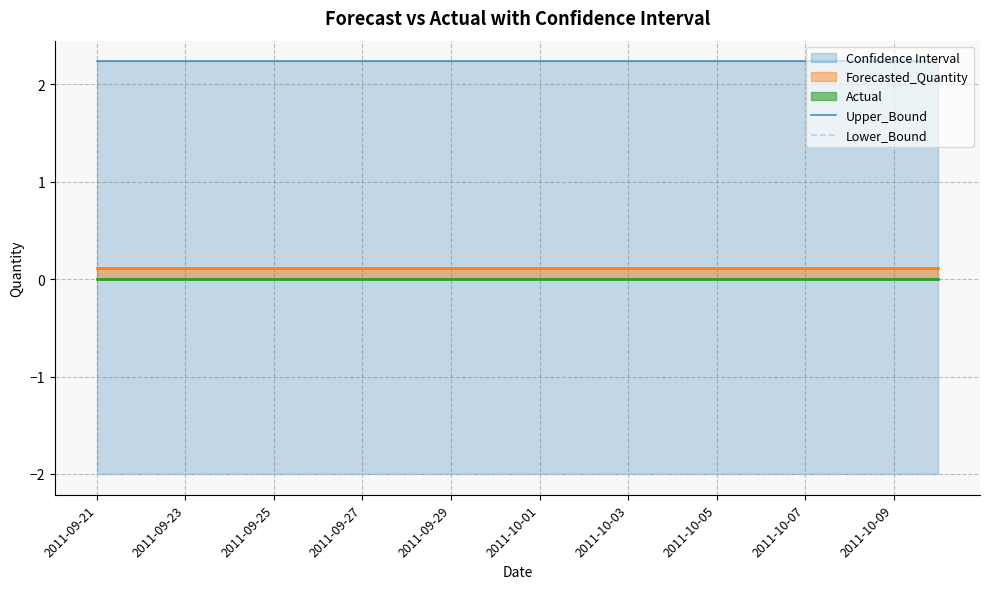

Which series has the widest spread of values?

Upper_Bound